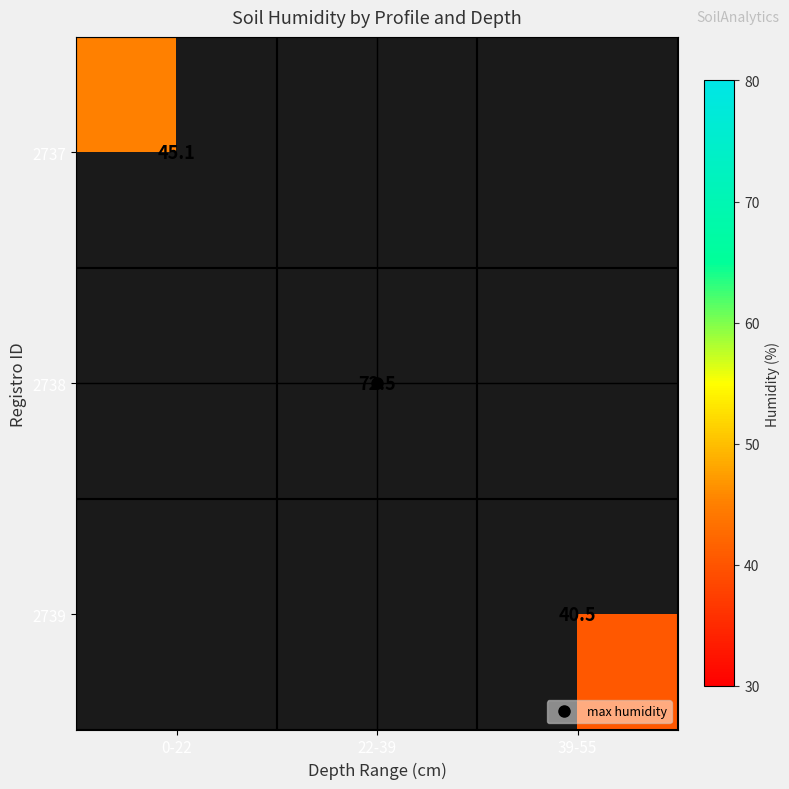

How many series are shown in this chart?

3